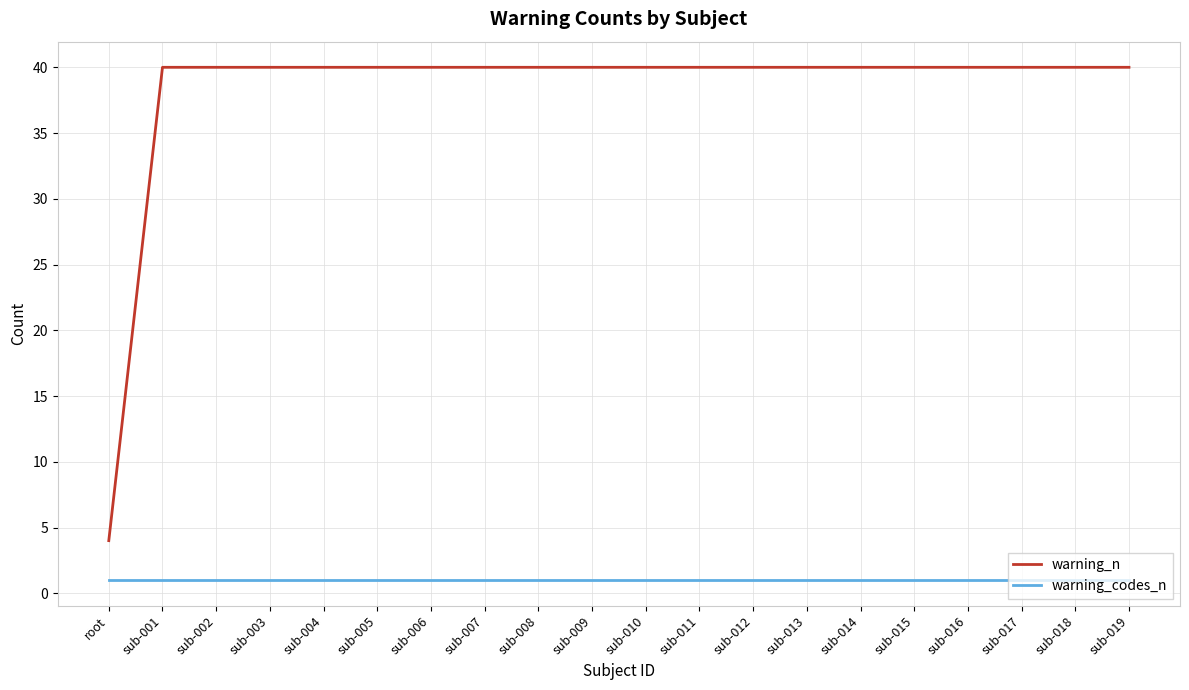

True or false: warning_codes_n and warning_n cross at least once.

False